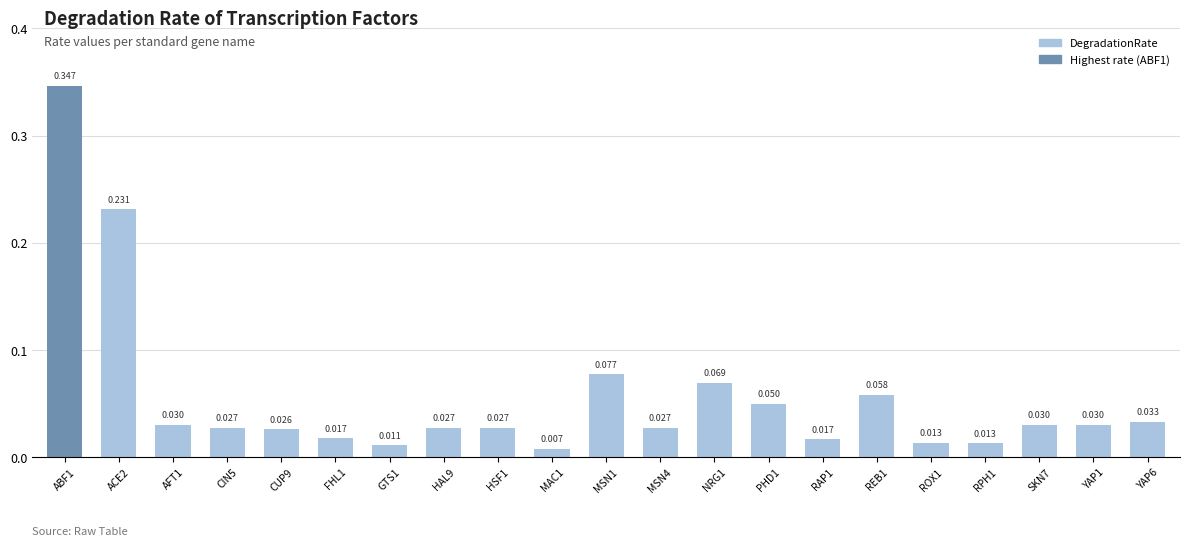

At which label is the value closest to 0?

MAC1